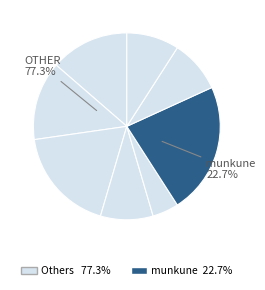

How many segments does this pie chart have?

8